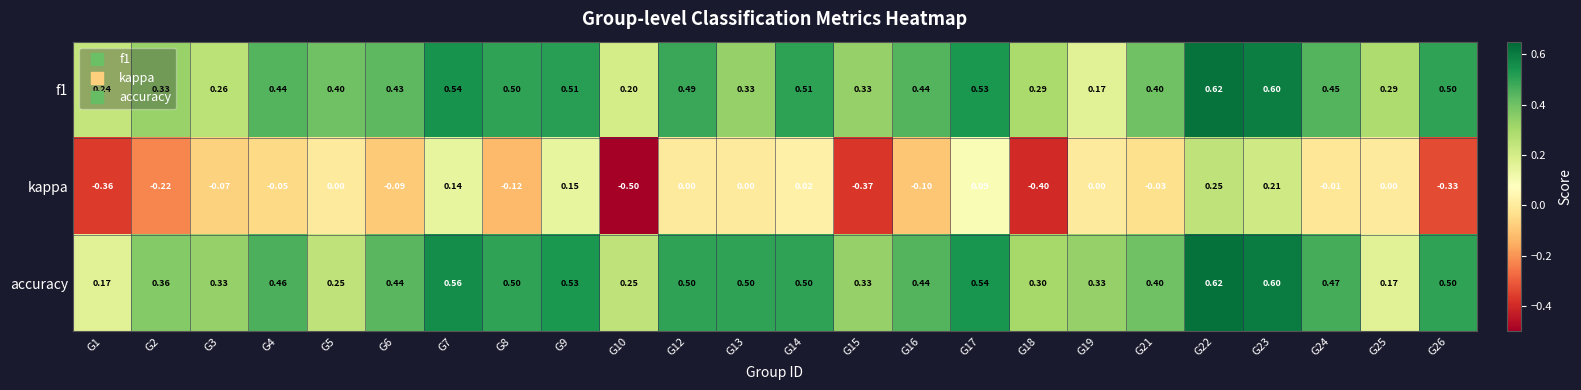

Which series has the widest spread of values?

kappa